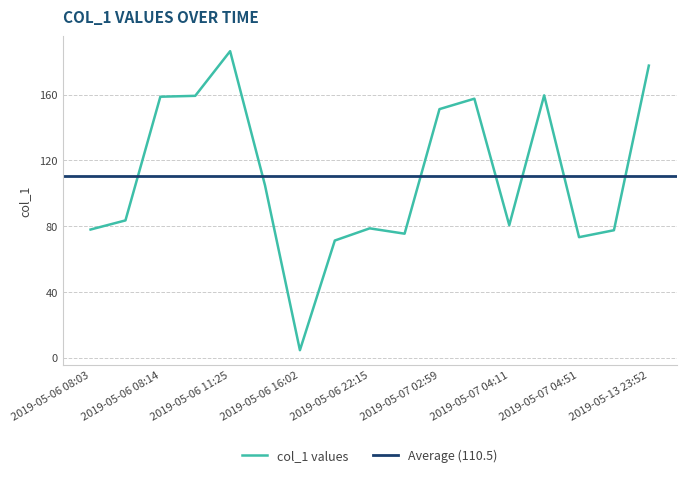

At which category does the chart reach its peak across all series?

2019-05-06 11:25